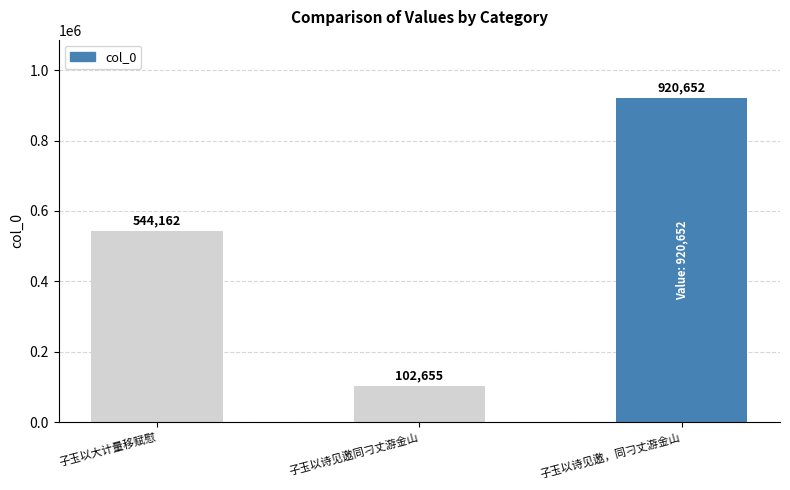

Does the chart contain any negative values?

No